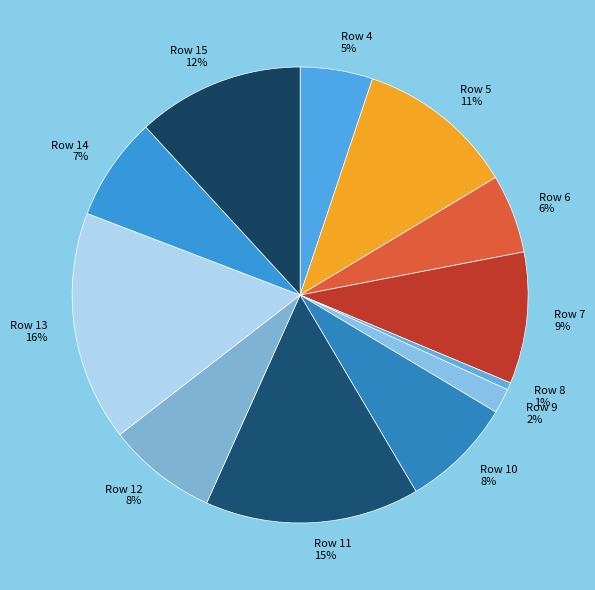

To the nearest percent, what is the difference between the Row 5 11% and Row 11 15% slice percentages?

4%